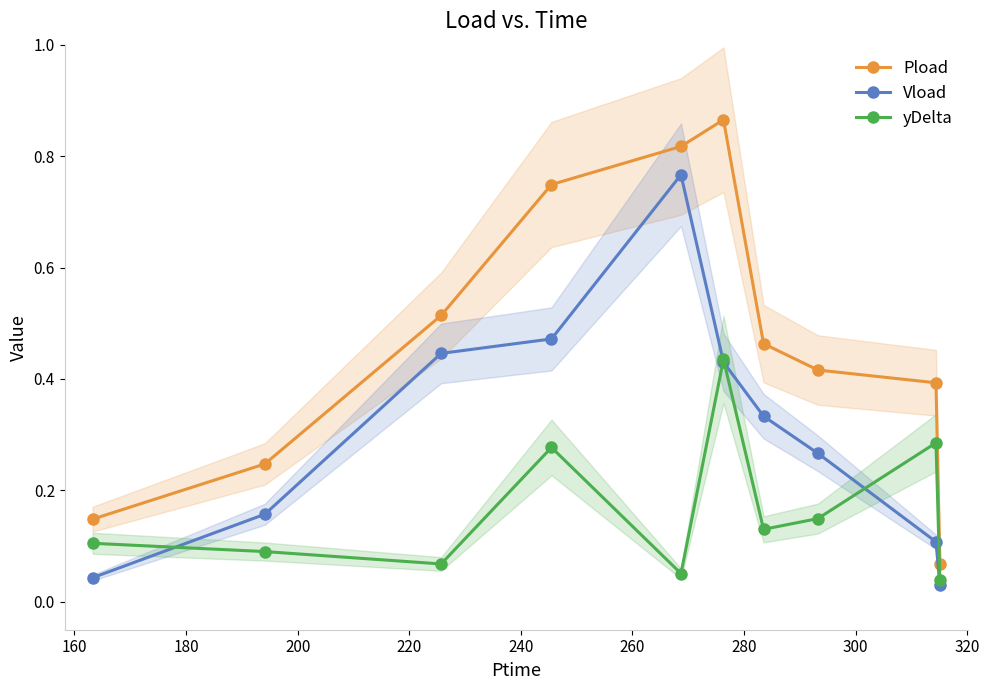

How many lines are shown in the chart?

3